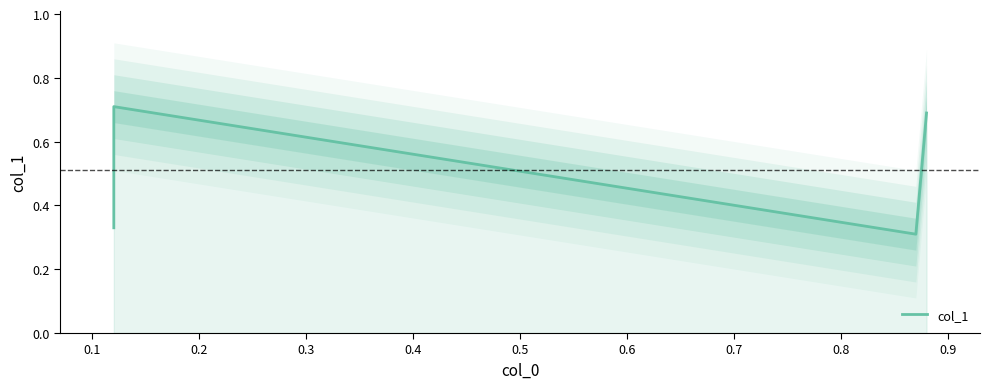

Does the chart display data point markers on the line(s)?

No